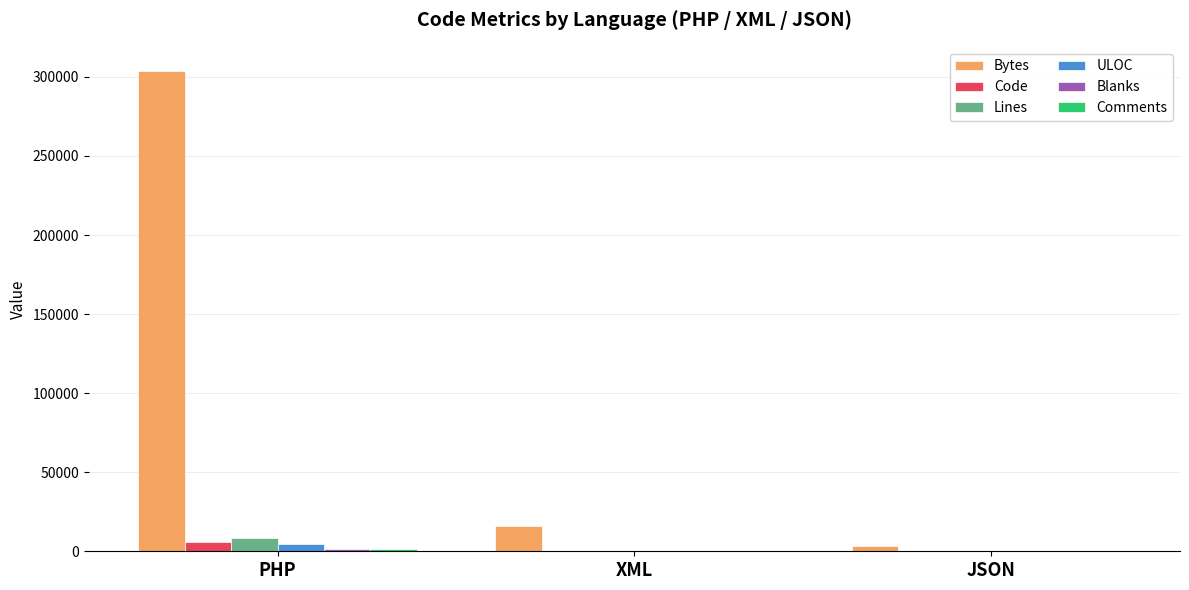

Where is Bytes nearest to the value 153734?

XML